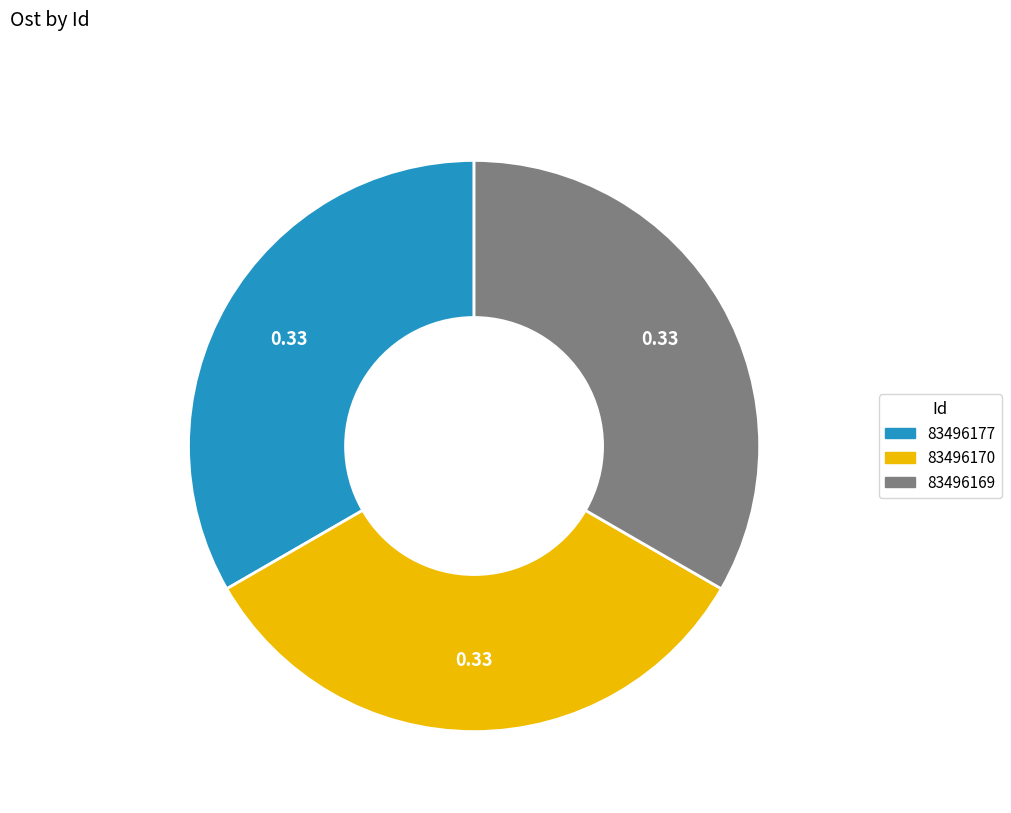

Approximately how many times larger is the value at 83496177 compared to 83496170?

1.0